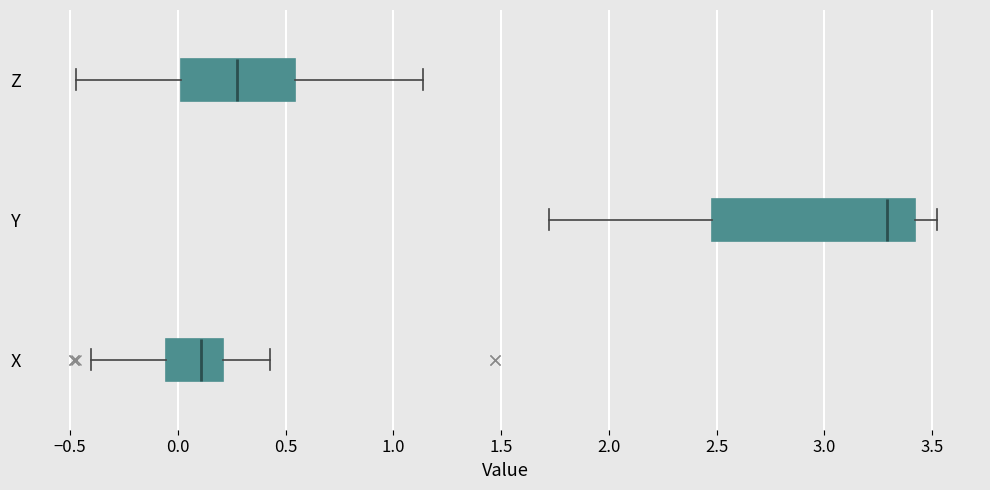

Reading bottom to top, read every box against the x-axis: the position of its median line, the range the box covers, and the ends of its whiskers. The values are not printed on the chart, so give them approximately, as read against the axis.

X: median 0.10, box -0.05 to 0.20, whiskers -0.40 to 0.45
Y: median 3.30, box 2.50 to 3.40, whiskers 1.70 to 3.50
Z: median 0.30, box 0.00 to 0.55, whiskers -0.45 to 1.15